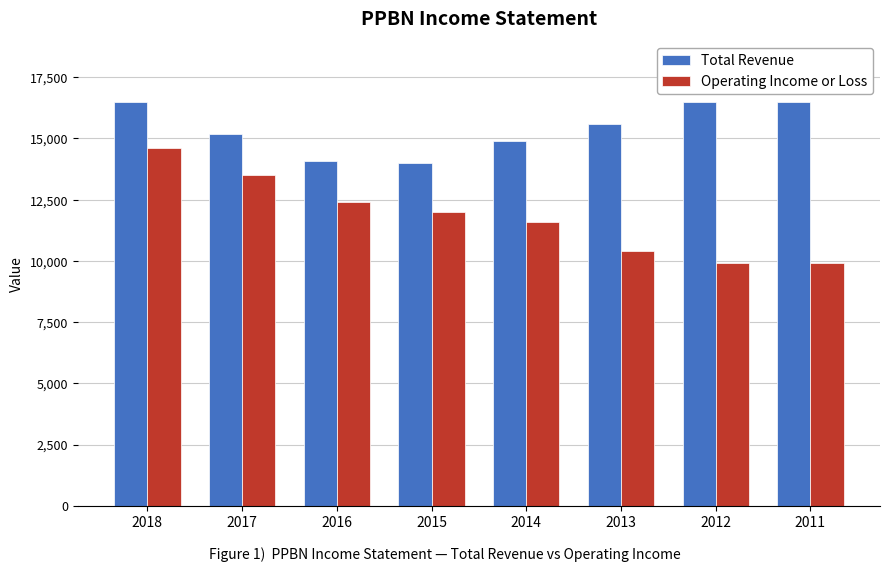

Which series has the widest spread of values?

Operating Income or Loss